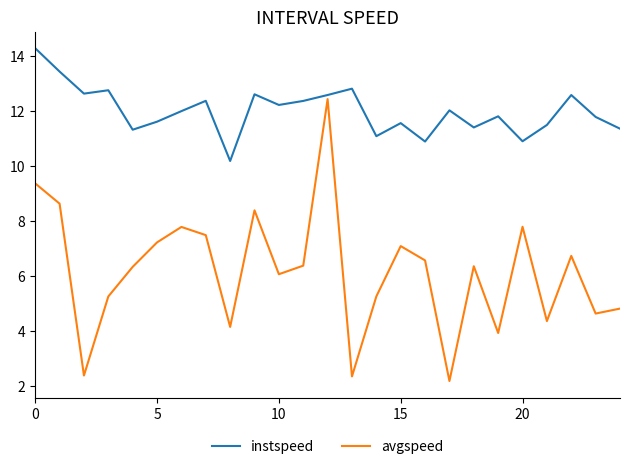

What is the difference between the maximum and minimum values in the avgspeed series?

10.3